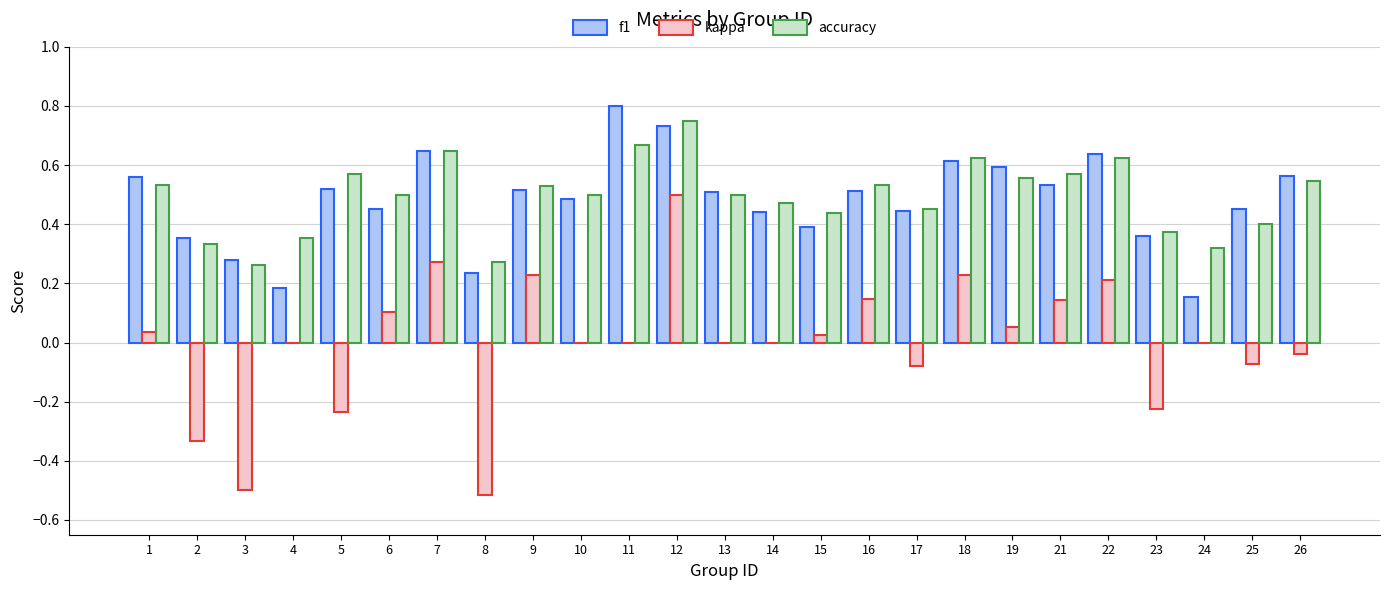

What is the sum of the accuracy values at 22 and 3?

0.9